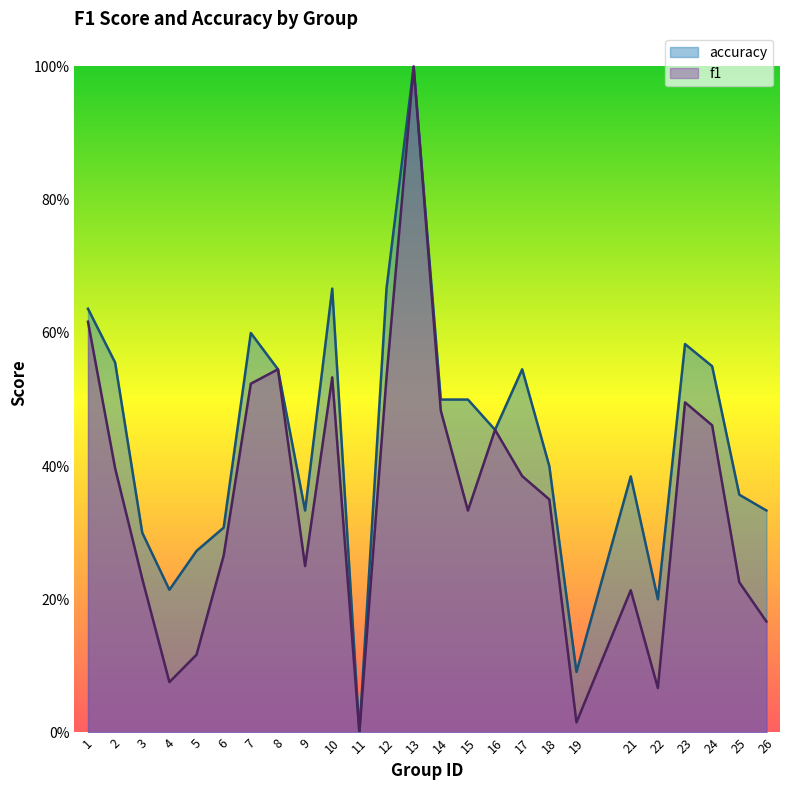

True or false: f1 has a value of 0.1 at 4.

True